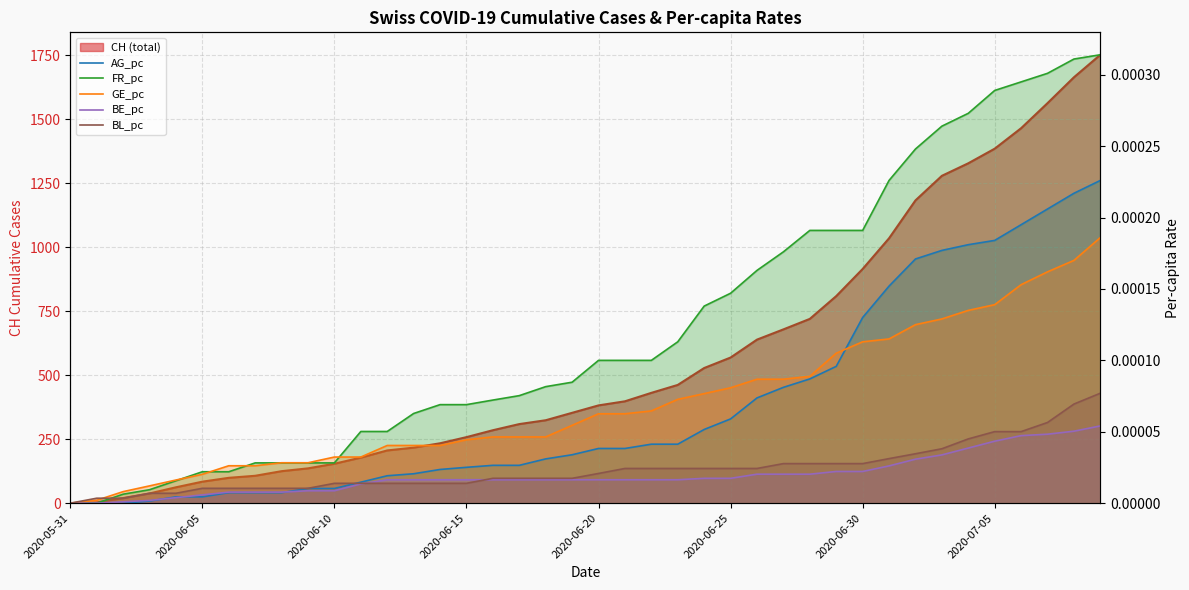

Is the value of FR_pc at 37 greater than the value of BE_pc at 29?

Yes